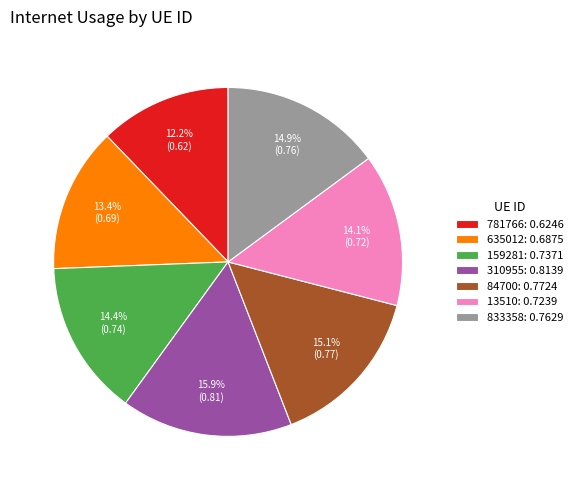

Between 635012 and 159281, which is larger?

159281